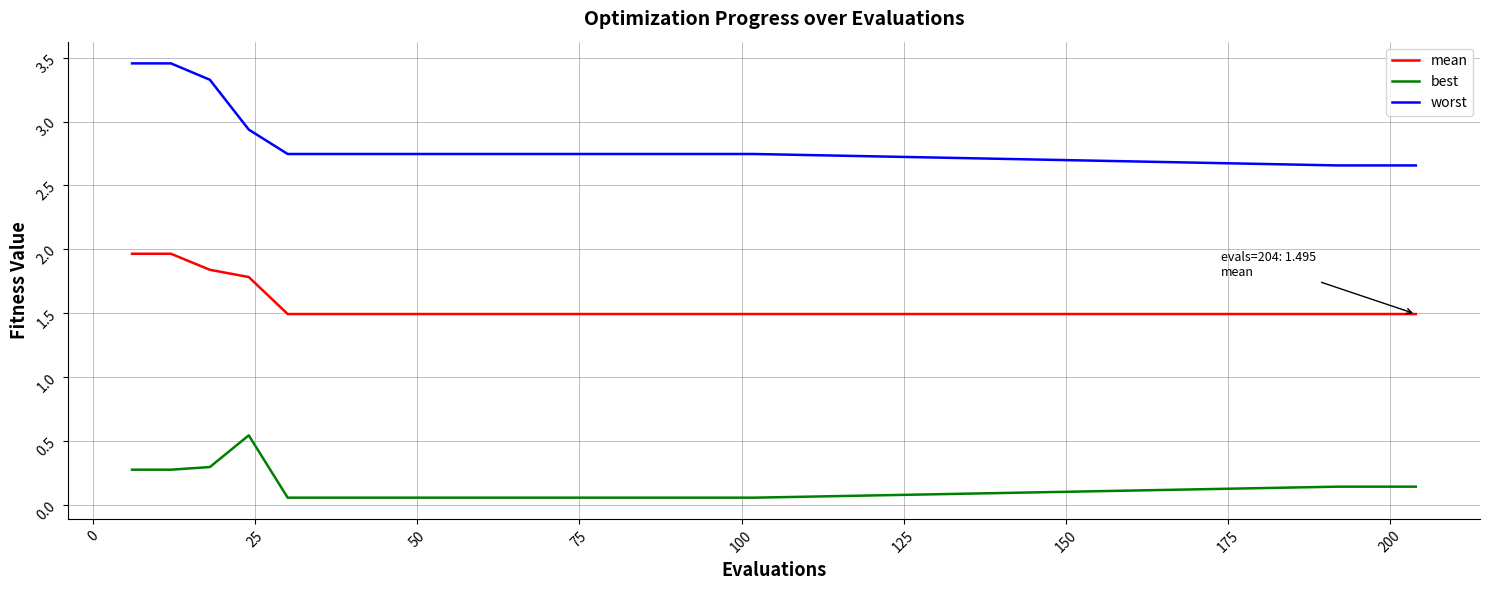

Which series has the largest range (max minus min)?

worst